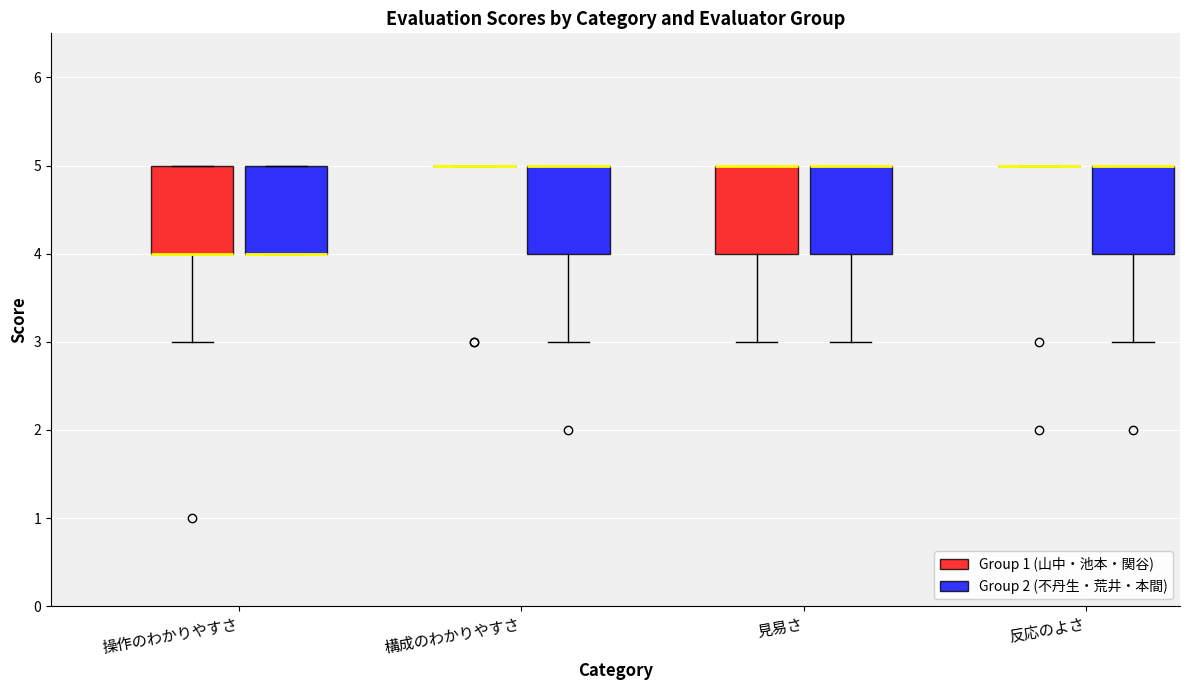

Reading left to right, transcribe this box plot: for each box, give where its median line is, the range the box spans, and where its two whiskers end, as read against the y-axis. The values are not printed on the chart, so give them approximately, as read against the axis.

操作のわかりやすさ (Group 1 (山中・池本・関谷)): median 4 (drawn on the box's lower edge), box 4 to 5, whiskers 3 to 5
操作のわかりやすさ (Group 2 (不丹生・荒井・本間)): median 4 (drawn on the box's lower edge), box 4 to 5, whiskers 4 to 5
構成のわかりやすさ (Group 1 (山中・池本・関谷)): box collapsed to a line at 5, whiskers 5 to 5
構成のわかりやすさ (Group 2 (不丹生・荒井・本間)): median 5 (drawn on the box's upper edge), box 4 to 5, whiskers 3 to 5
見易さ (Group 1 (山中・池本・関谷)): median 5 (drawn on the box's upper edge), box 4 to 5, whiskers 3 to 5
見易さ (Group 2 (不丹生・荒井・本間)): median 5 (drawn on the box's upper edge), box 4 to 5, whiskers 3 to 5
反応のよさ (Group 1 (山中・池本・関谷)): box collapsed to a line at 5, whiskers 5 to 5
反応のよさ (Group 2 (不丹生・荒井・本間)): median 5 (drawn on the box's upper edge), box 4 to 5, whiskers 3 to 5